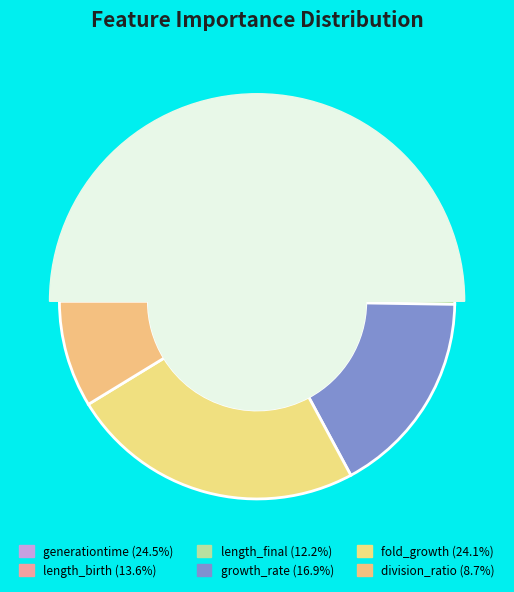

Is there any slice that represents more than half of the pie?

No